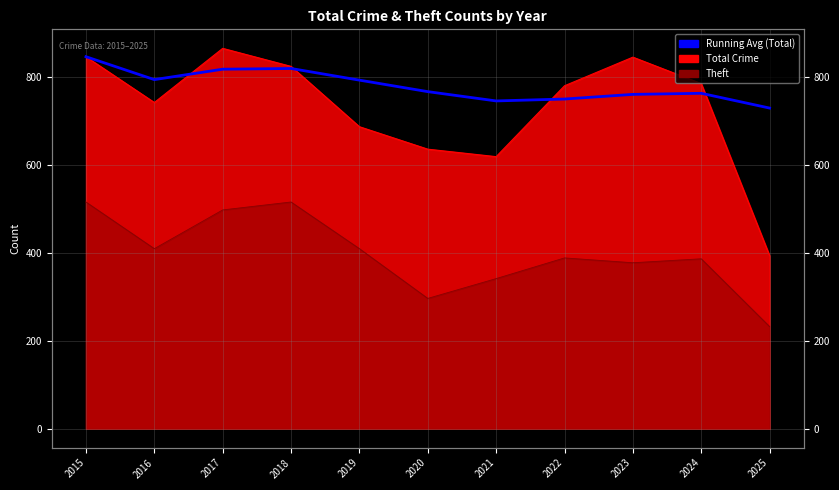

List the labels in order of value, largest first.

2015, 2018, 2017, 2016, 2019, 2020, 2024, 2023, 2022, 2021, 2025